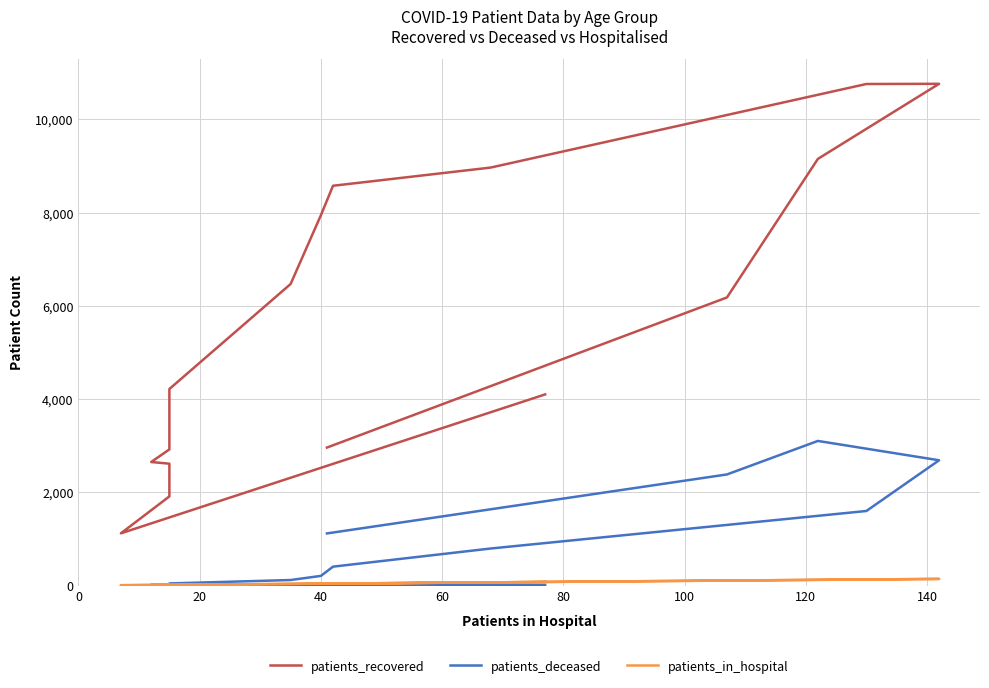

True or false: patients_in_hospital has more than 1 points higher than both neighbors.

False